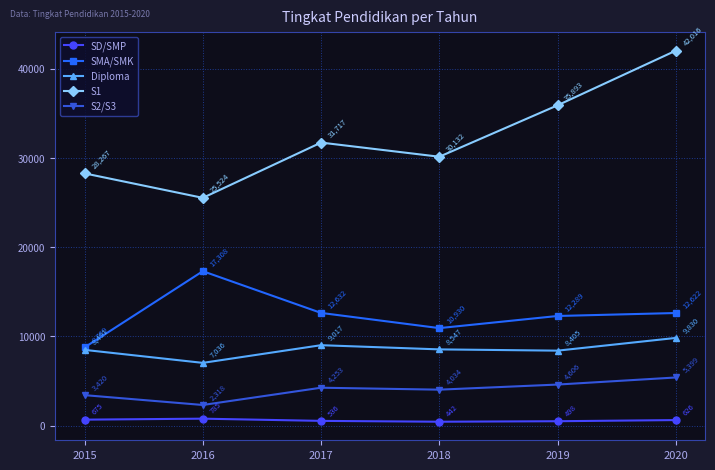

Which series has the widest spread of values?

S1